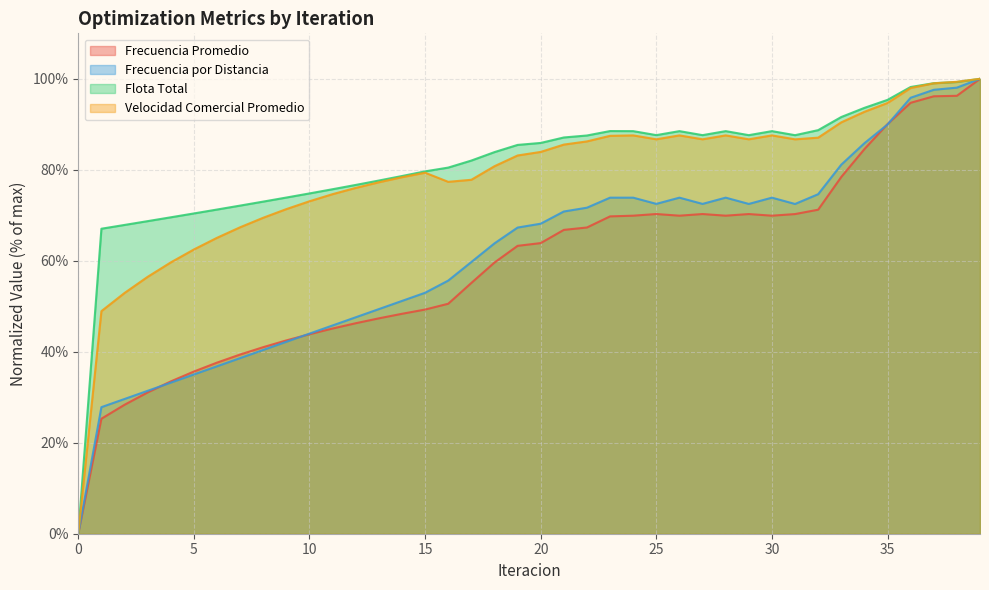

Is it true that Frecuencia Promedio equals 31.1 at 3?

True